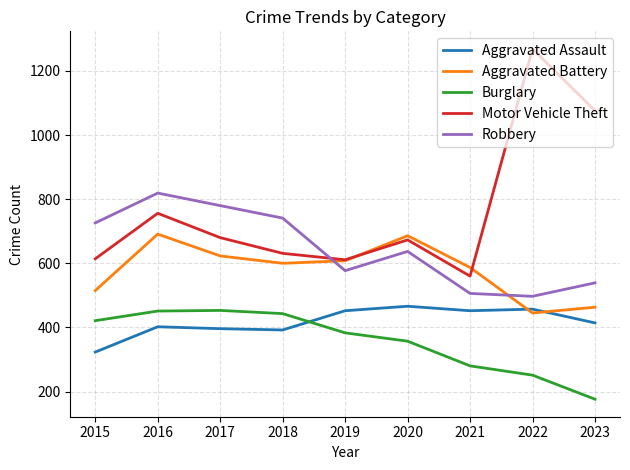

At which category is the sum across all series the highest?

2016